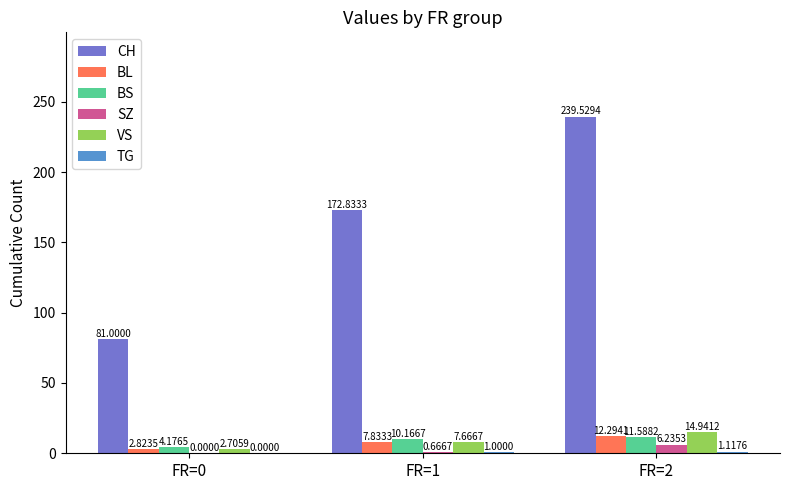

Are the bars grouped side by side (vs. stacked)?

Yes